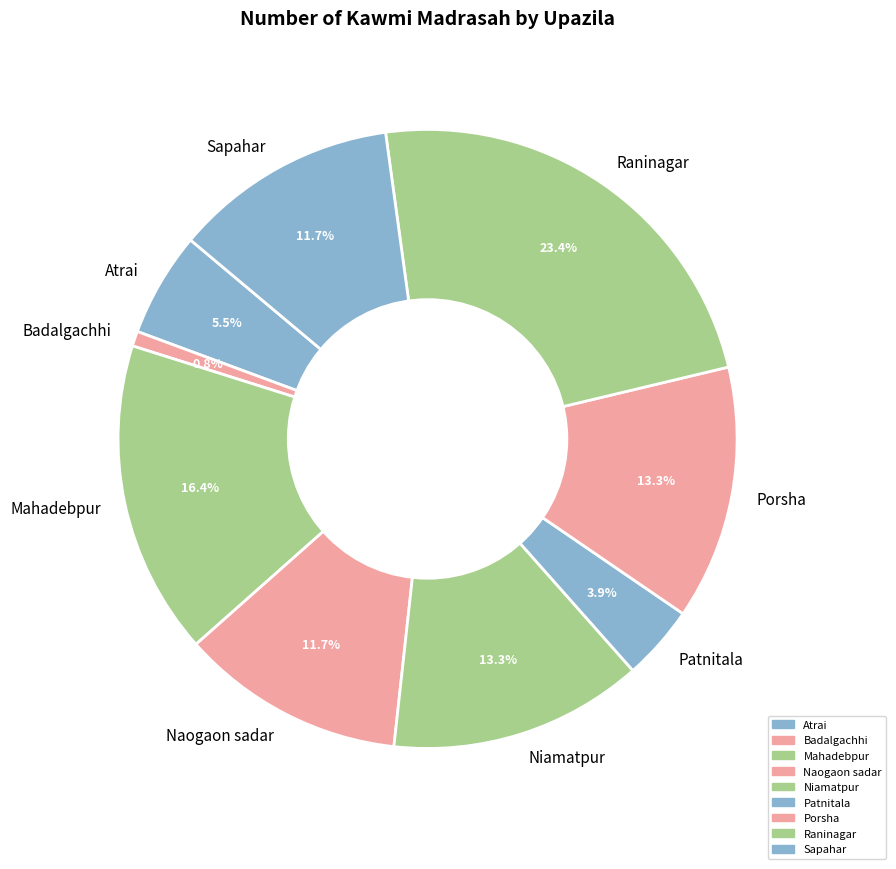

The Sapahar slice represents 26% of the pie. True or false?

False